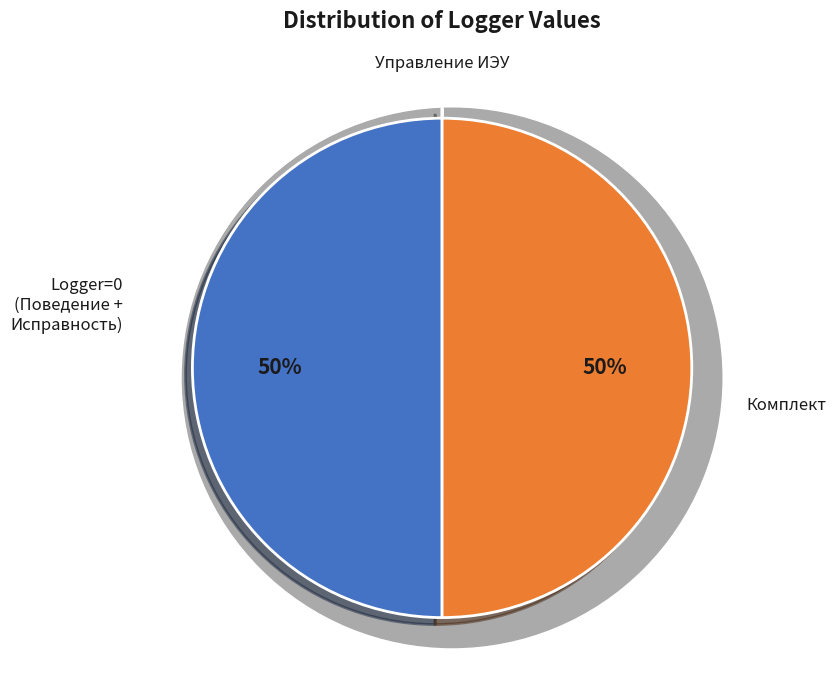

True or false: Управление ИЭУ accounts for 37% of the total.

False